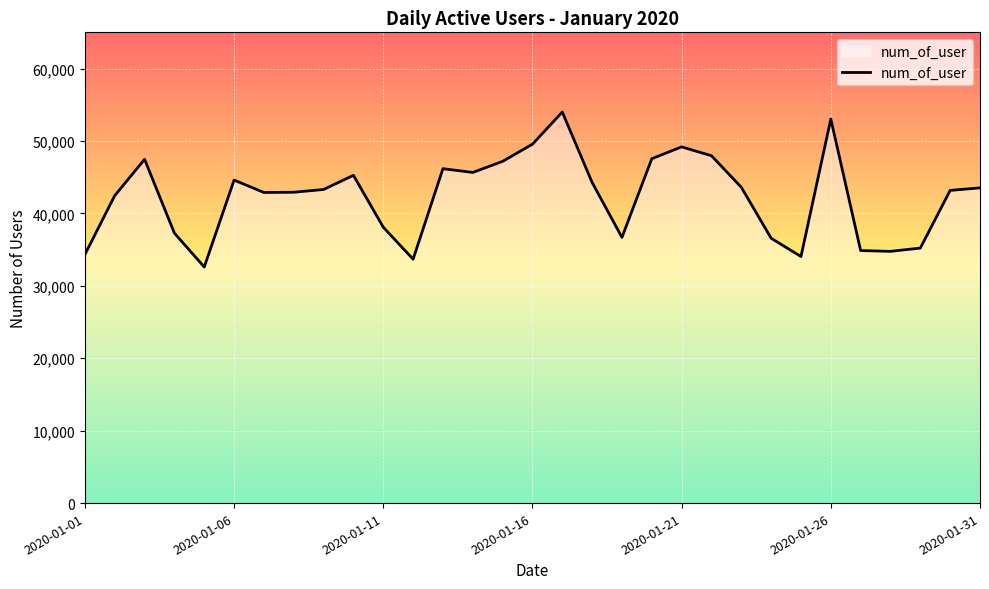

What is the difference between the maximum and minimum values?

21397